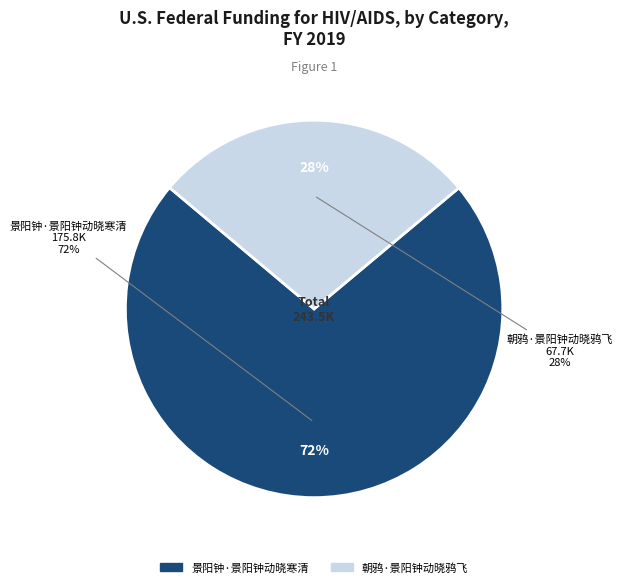

What is the change in value from 景阳钟·景阳钟动晓寒清 to 朝鸦·景阳钟动晓鸦飞?

-108124